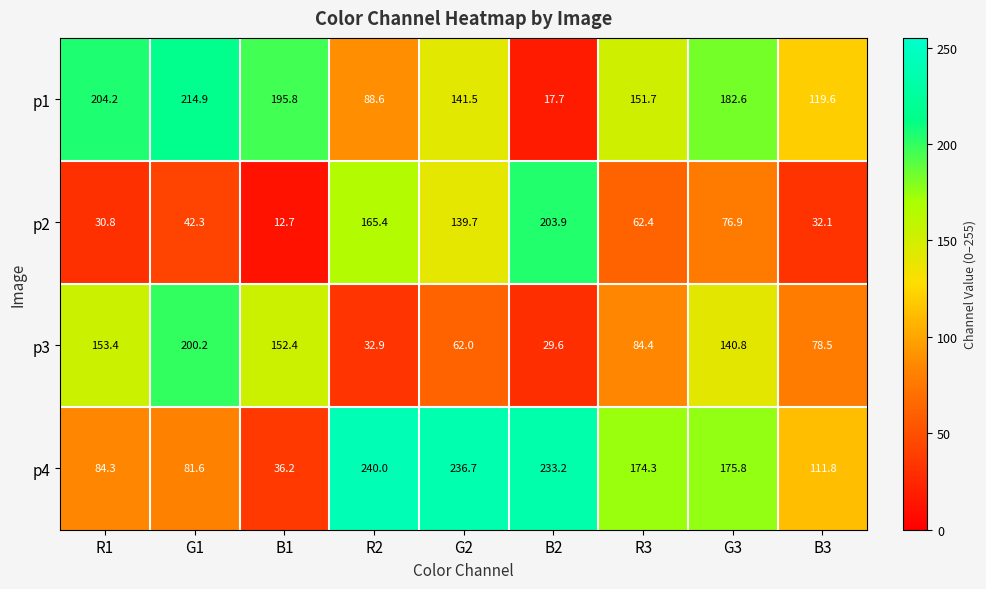

True or false: p1 has a value of 195.8 at B1.

True